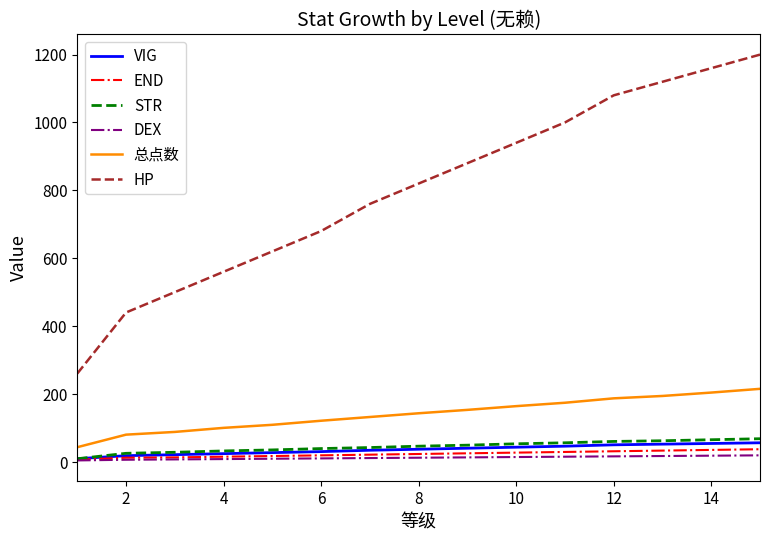

What is the average value of the DEX series?

12